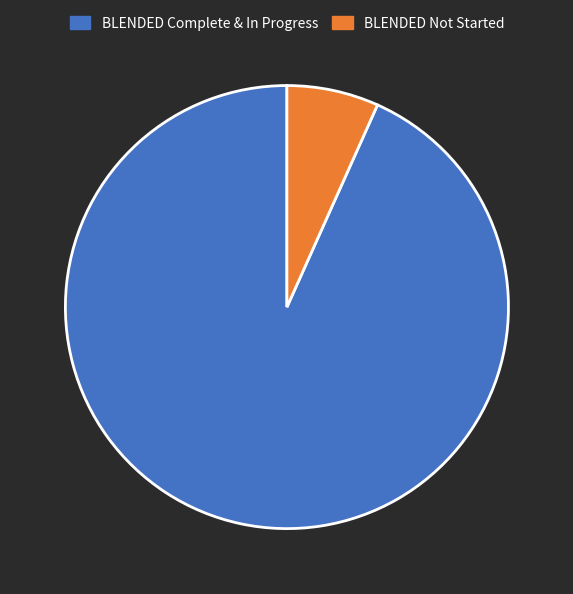

Which slice represents more than half of the pie?

BLENDED Complete & In Progress